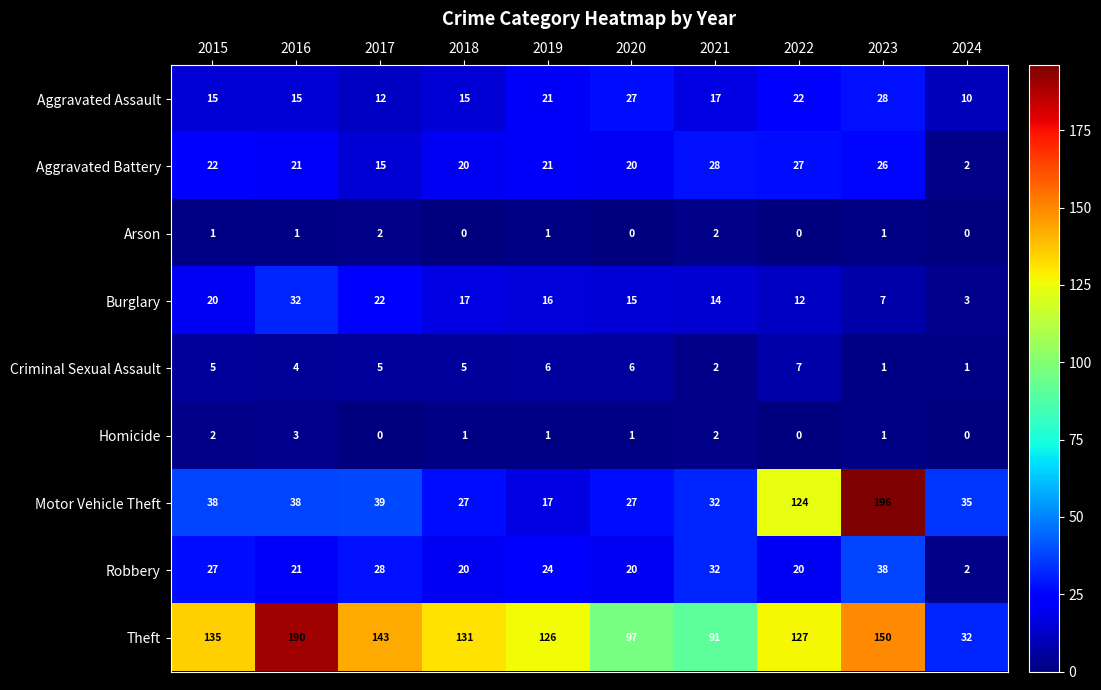

True or false: Robbery has a value of 32 at 2021.

True